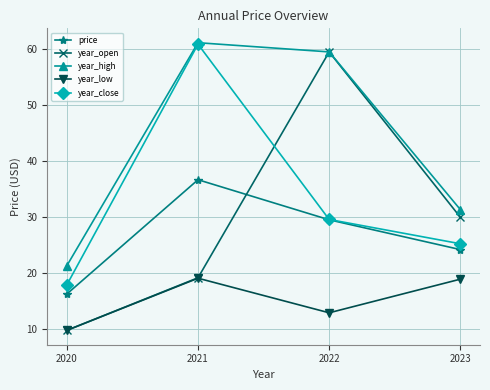

What is the value of the year_close point at the 2nd from the left?

60.9